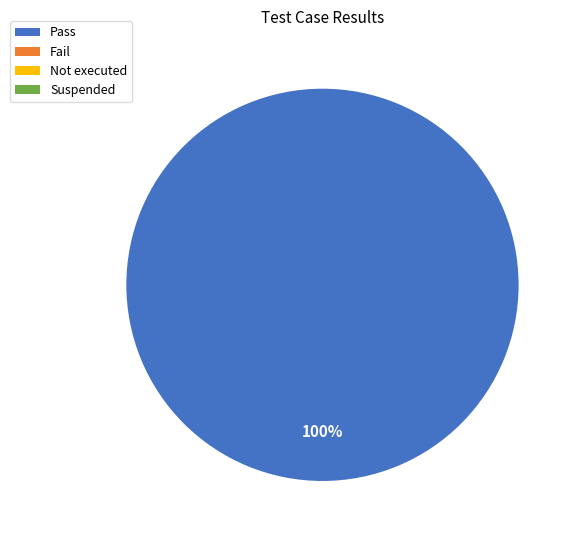

Is there any slice that represents more than half of the pie?

Yes